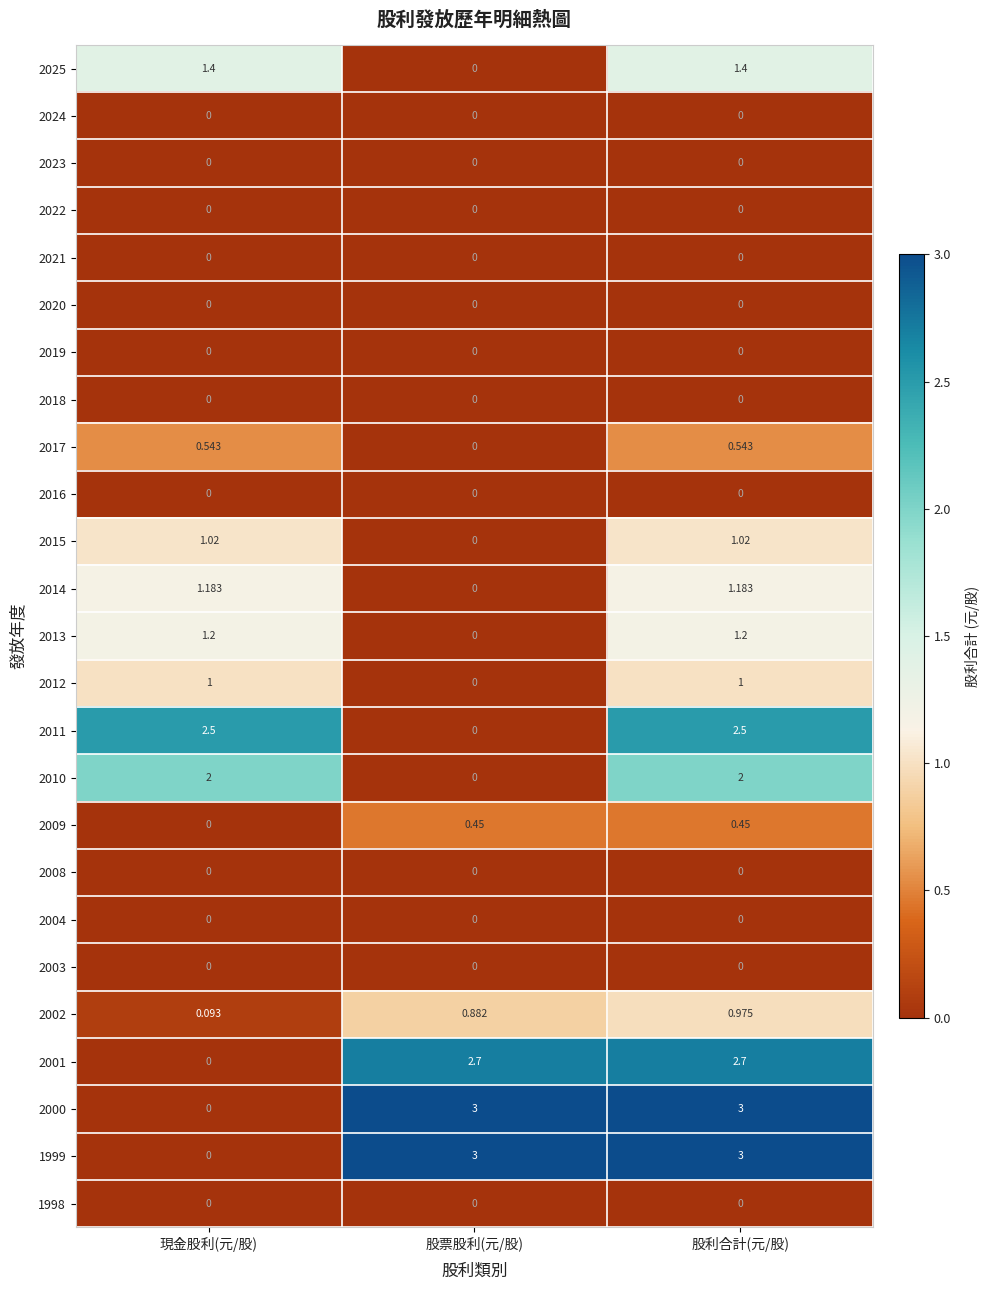

Where is 2001 nearest to the value 1?

現金股利(元/股)